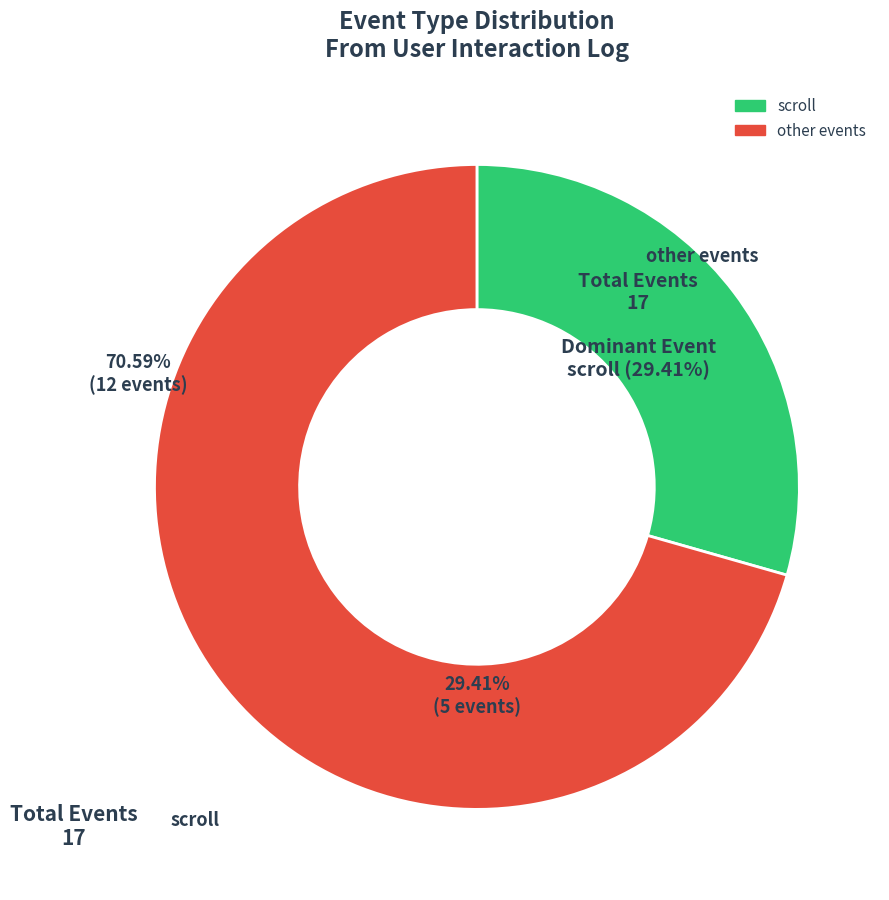

Is there a majority slice in this chart?

Yes